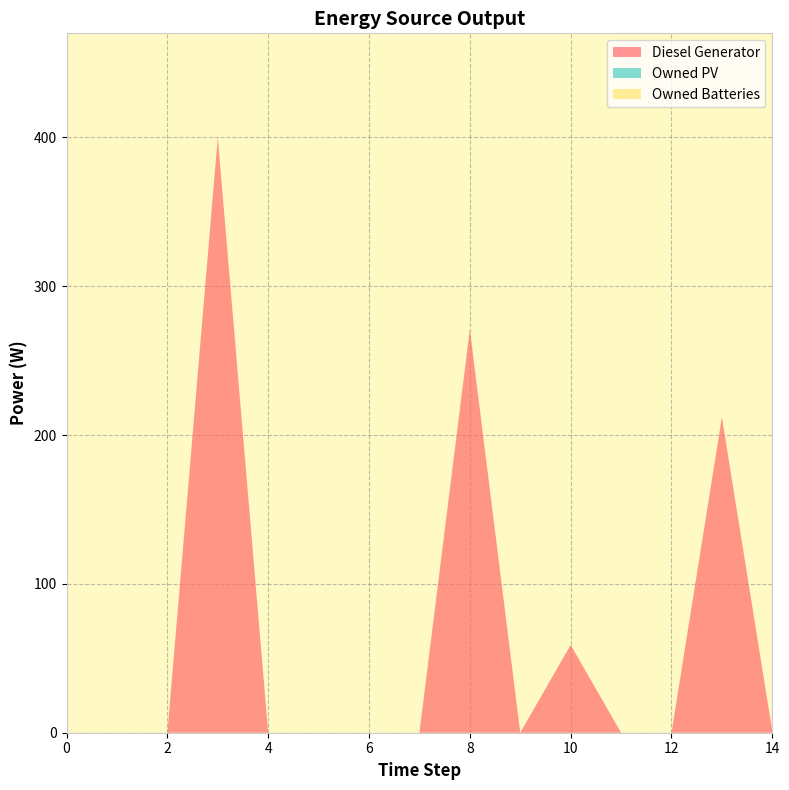

Reading left to right, what are all the values shown in this chart?

Diesel Generator: 0=0.0	1=0.0	2=0.0	3=400.0	4=0.0	5=0.0	6=0.0	7=0.0	8=271.0	9=0.0	10=59.0	11=0.0	12=0.0	13=212.0	14=1.0
Owned PV: 0=0.0	1=0.0	2=0.0	3=0.0	4=0.0	5=0.0	6=0.0	7=0.0	8=0.0	9=0.0	10=0.0	11=0.0	12=0.0	13=0.0	14=0.0
Owned Batteries: 0=0.0	1=0.0	2=0.0	3=0.0	4=0.0	5=0.0	6=0.0	7=0.0	8=0.0	9=0.0	10=0.0	11=0.0	12=0.0	13=0.0	14=0.0